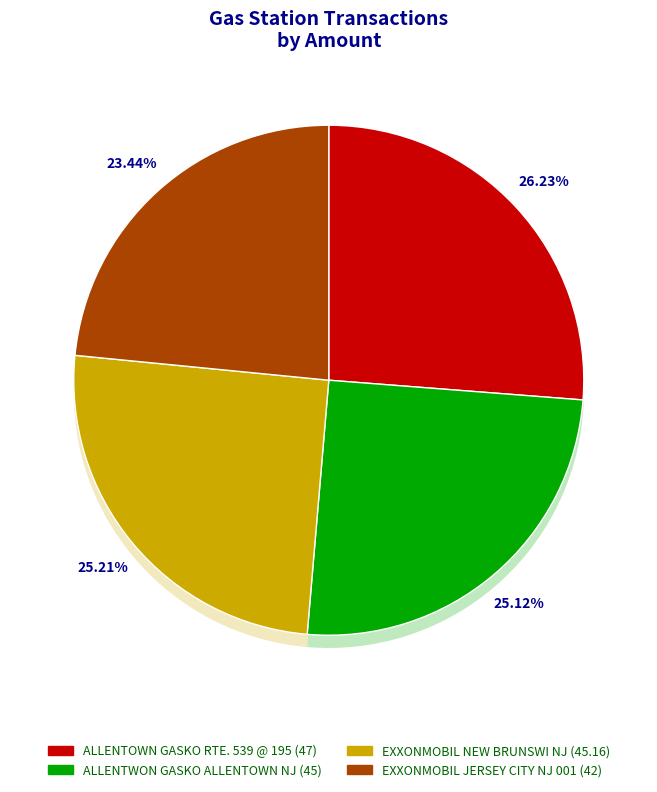

Does ALLENTOWN GASKO RTE. 539 @ 195 account for over 50% of the chart?

No